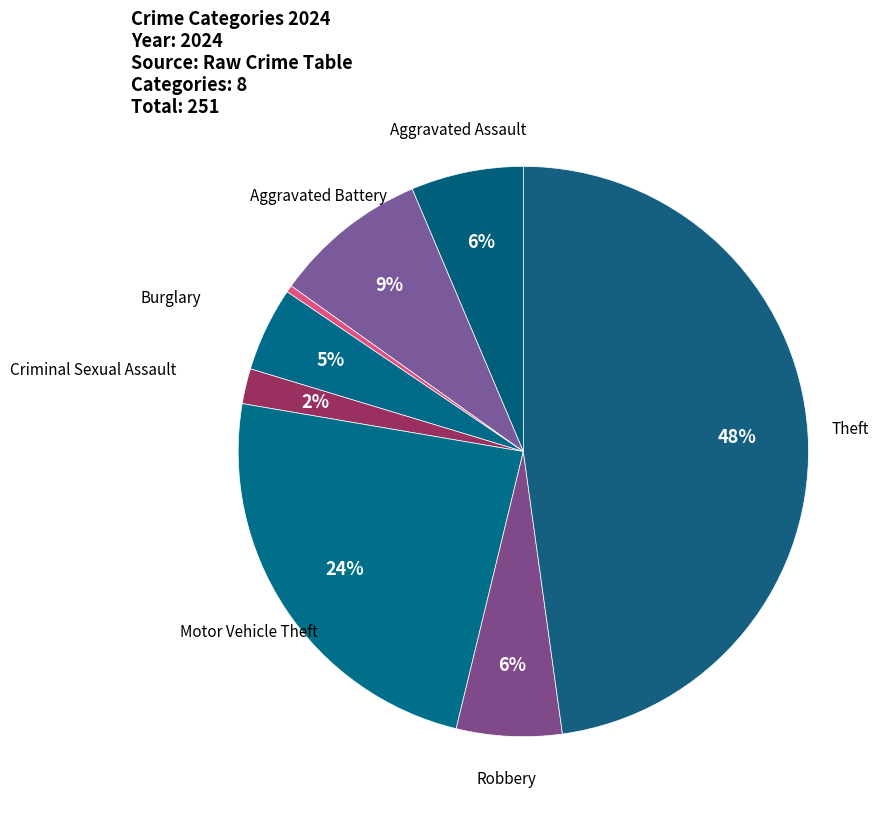

Count the number of slices in the pie.

8